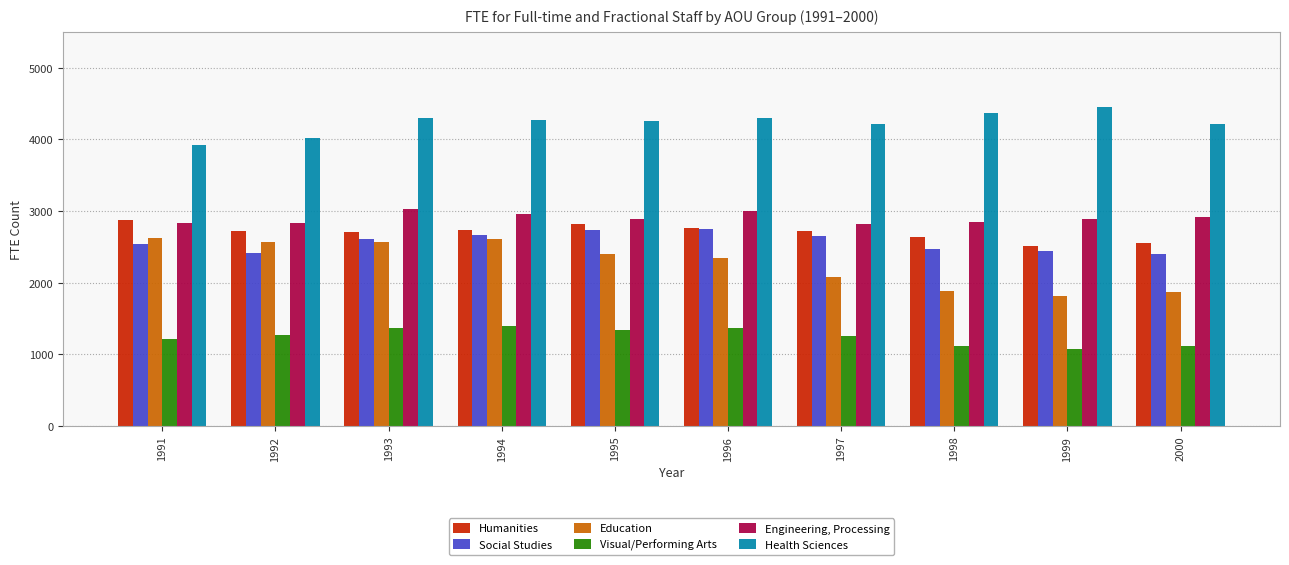

Which series has the largest total across all categories?

Health Sciences